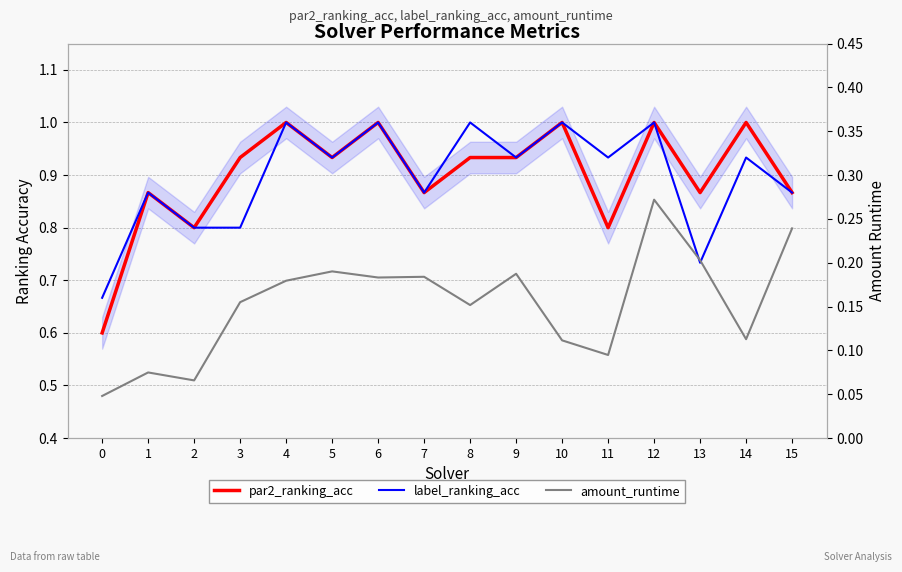

What is the average value of the amount_runtime series?

0.2